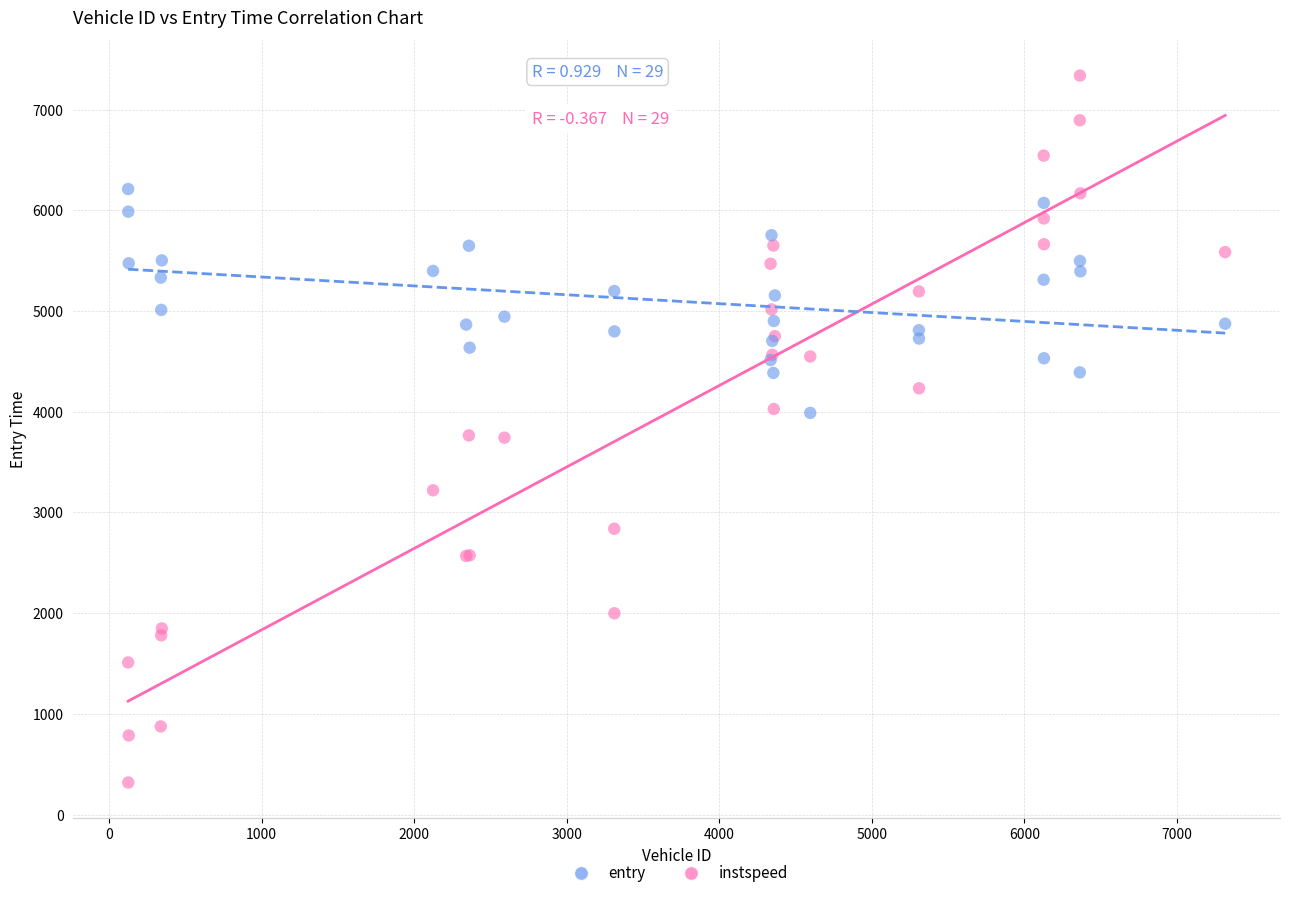

Which series reaches the maximum Y coordinate?

entry